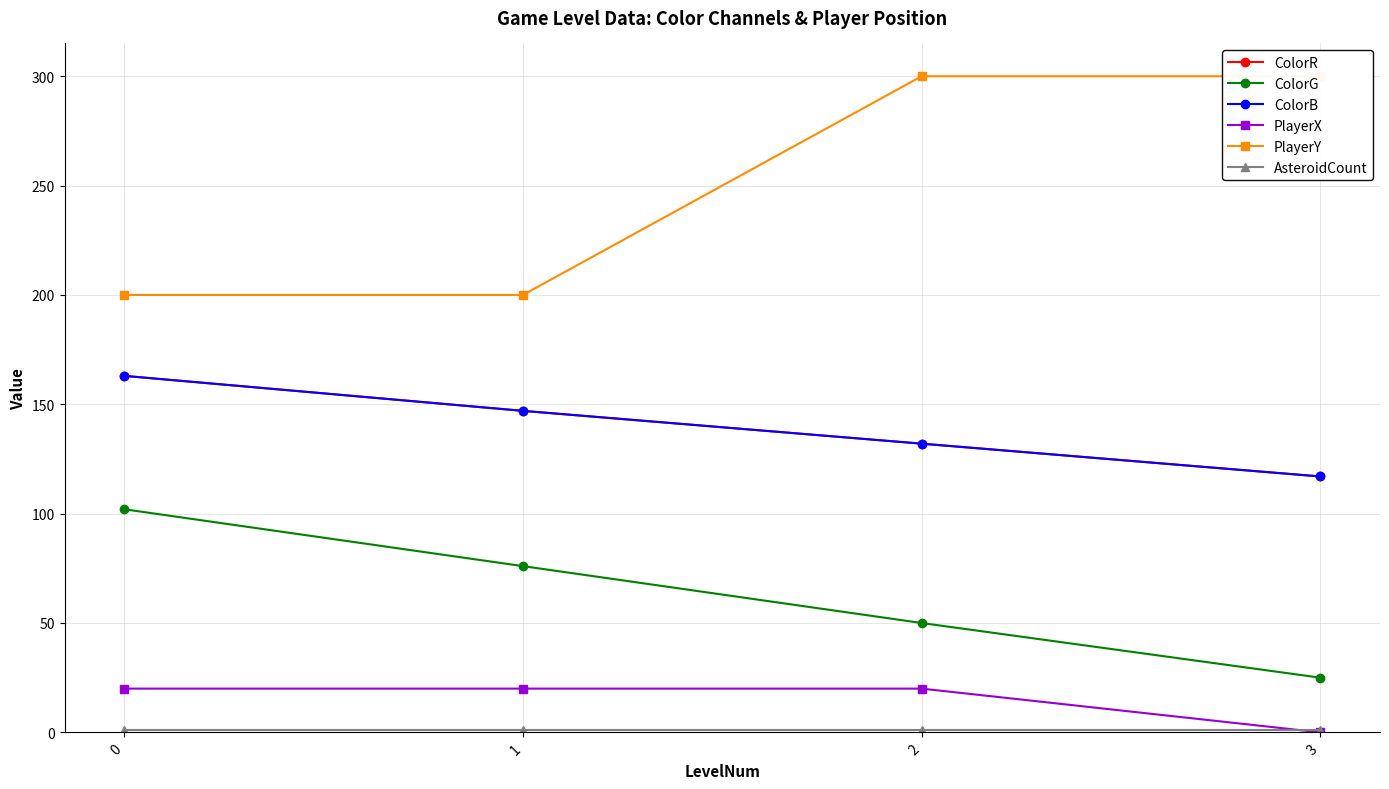

What is the approximate value of PlayerY at 2, to the nearest 50?

300